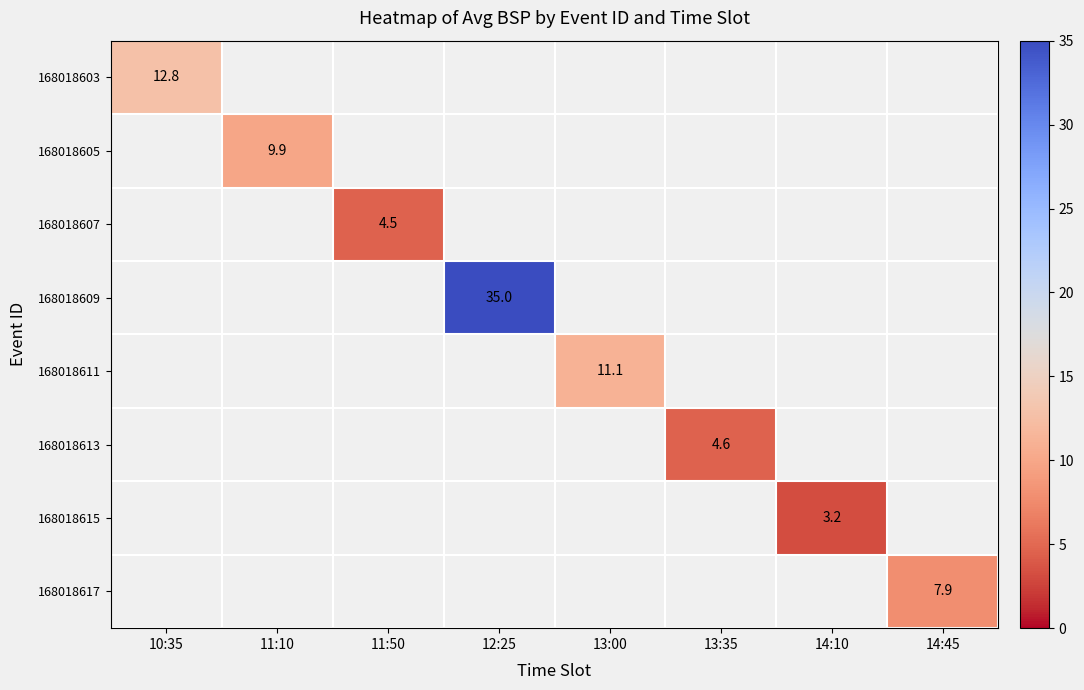

True or false: 168018607 has a value of 2.1 at 14:10.

False